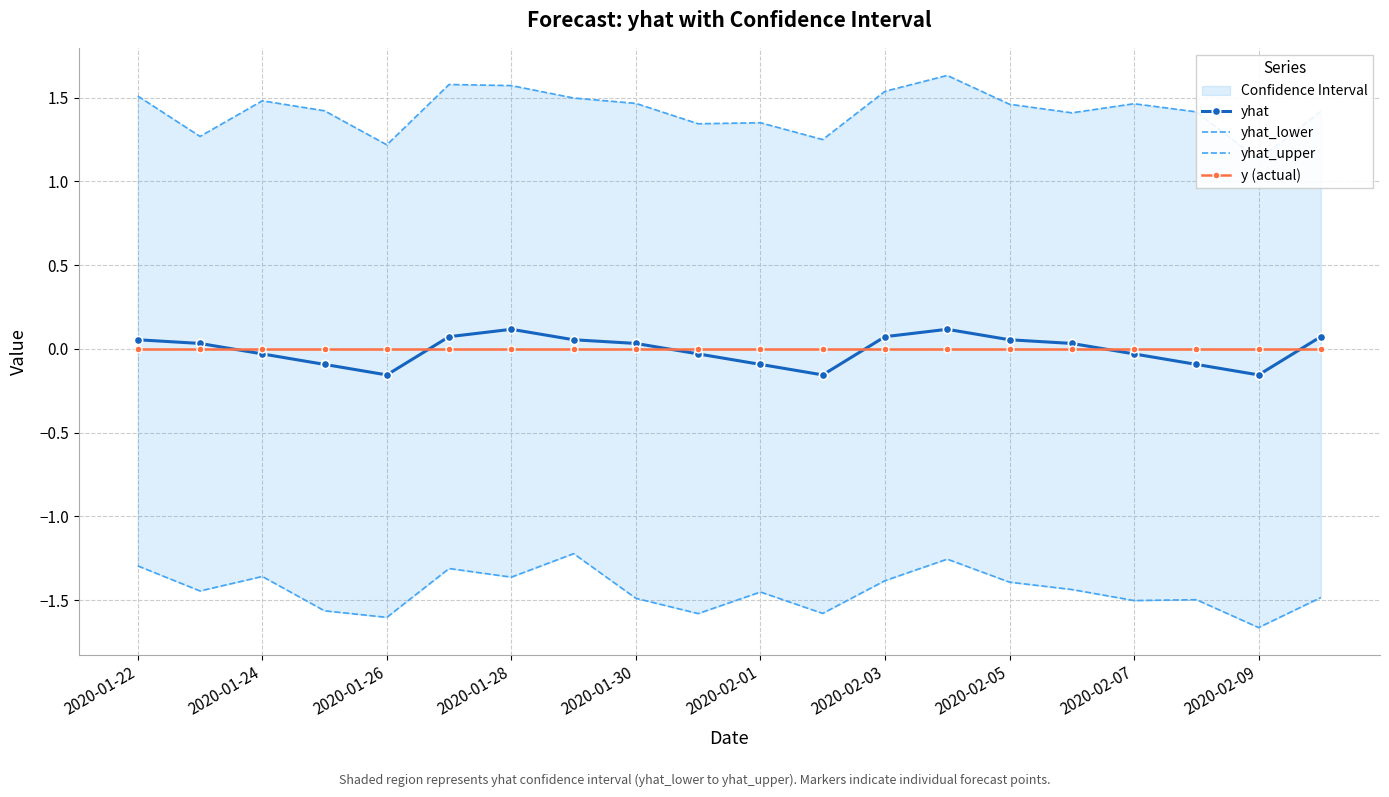

True or false: yhat_lower has more than 0 points higher than both neighbors.

True